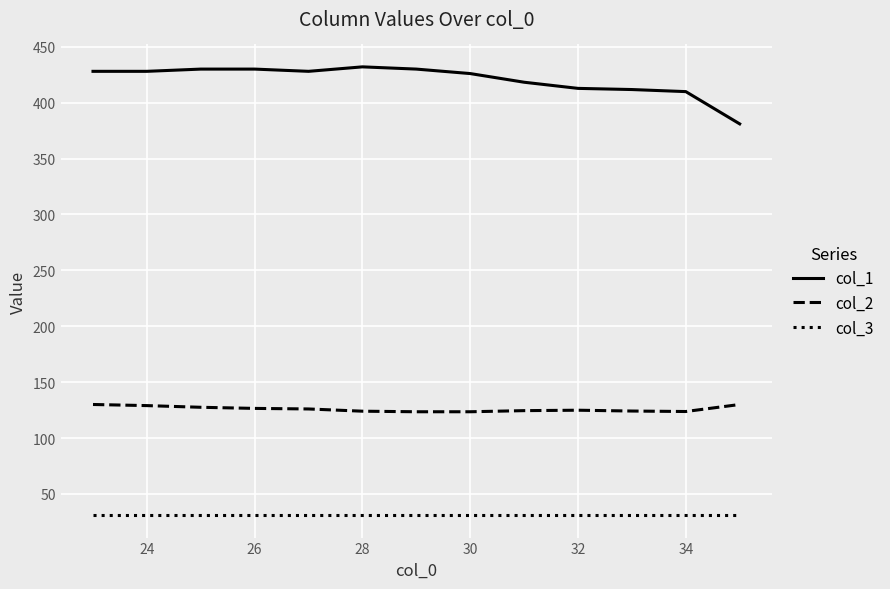

Which series has the largest total across all categories?

col_1